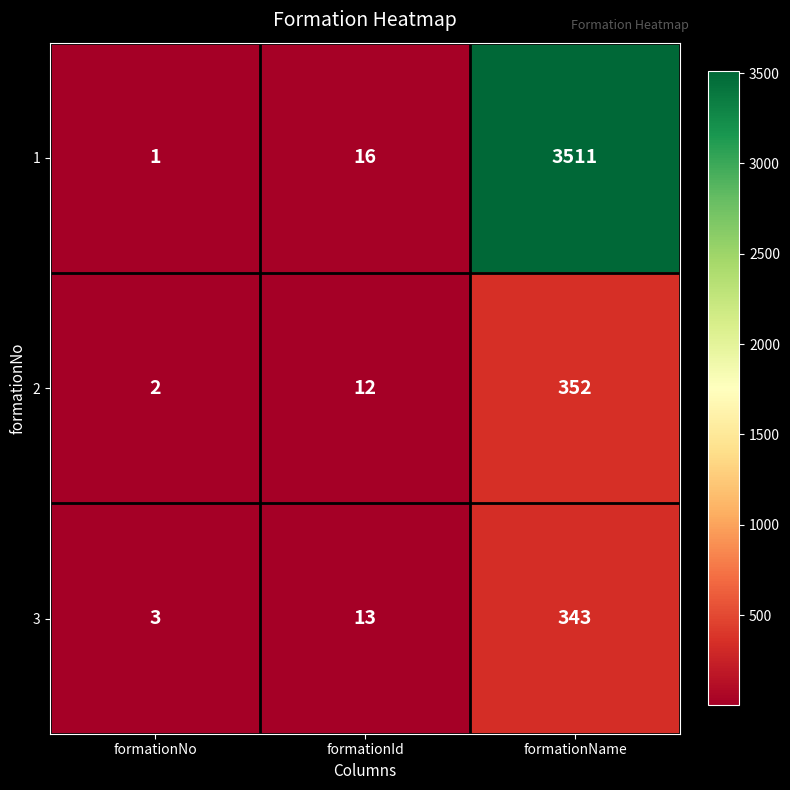

Rank the series by their maximum value, from highest to lowest.

1, 2, 3